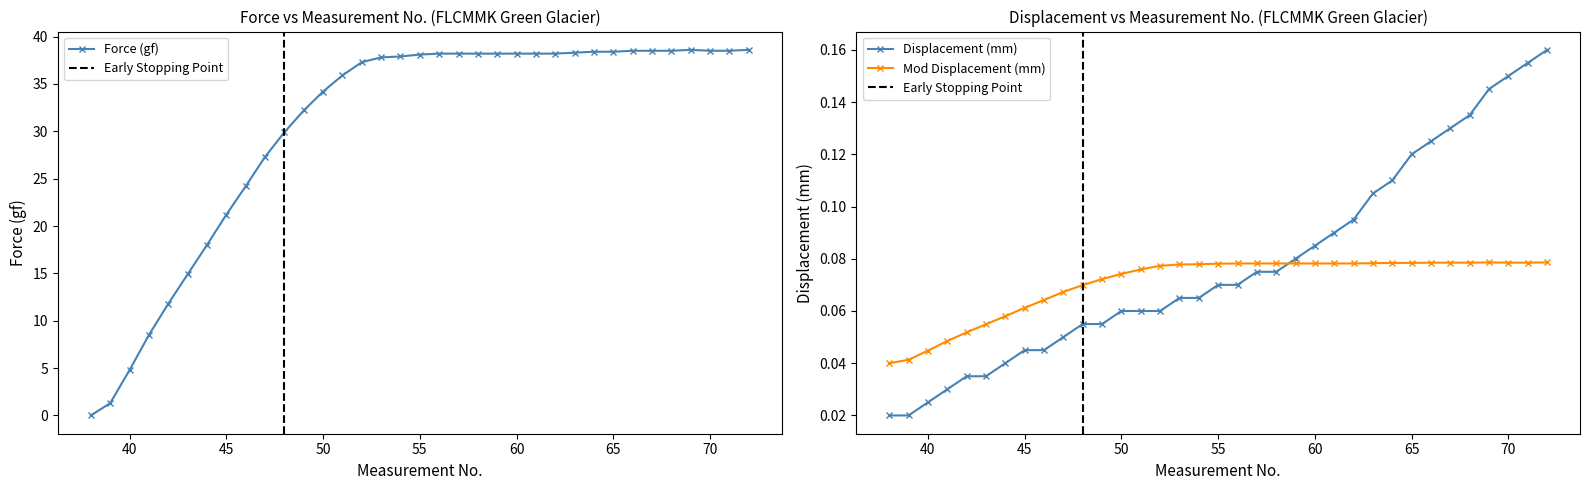

The Force (gf) series shows 20.1 at 65. True or false?

False